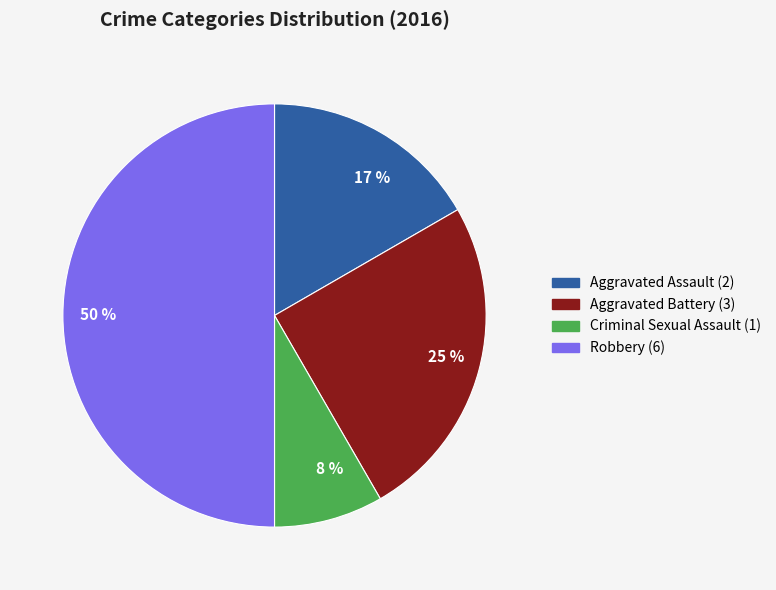

Is the sum of 8 % and 50 % greater than half?

Yes